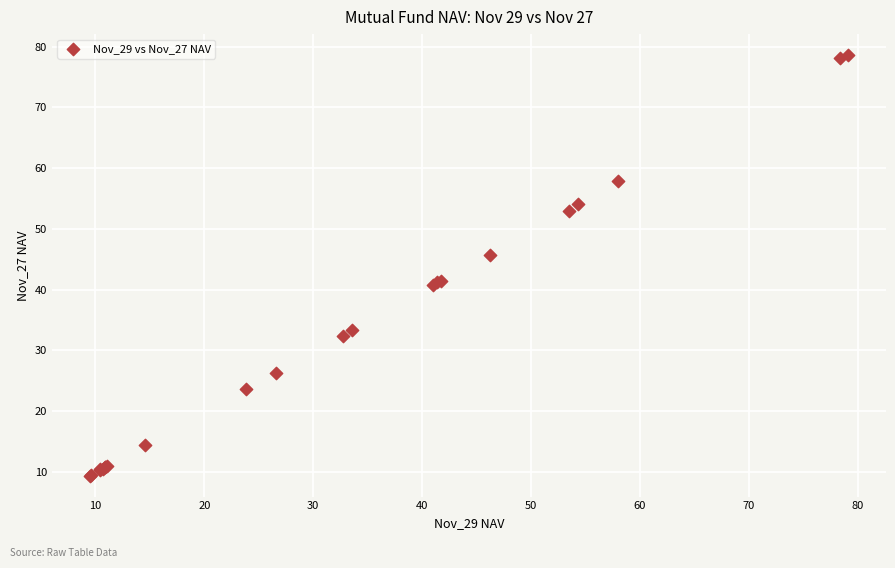

What Y value in the scatter plot is closest to 44?

45.7